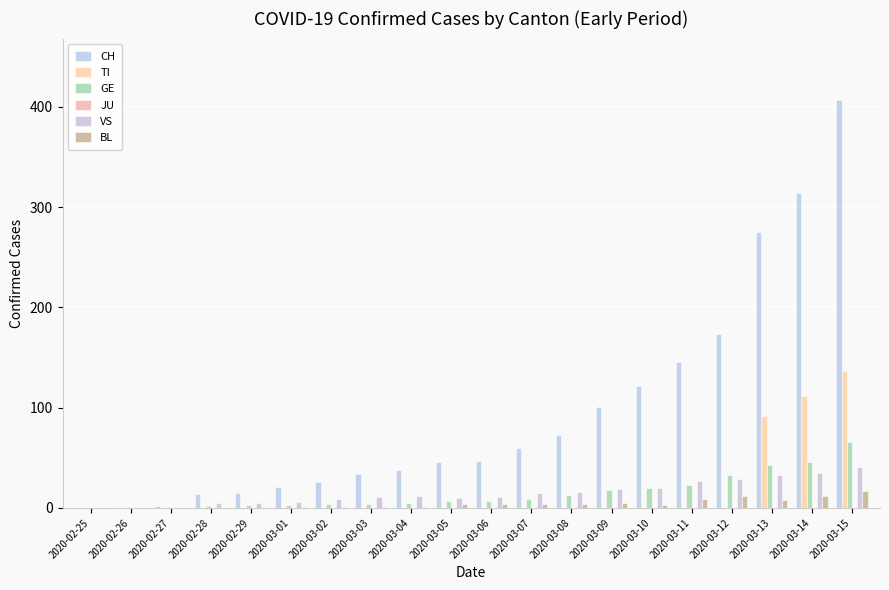

Count the number of data series in this chart.

5